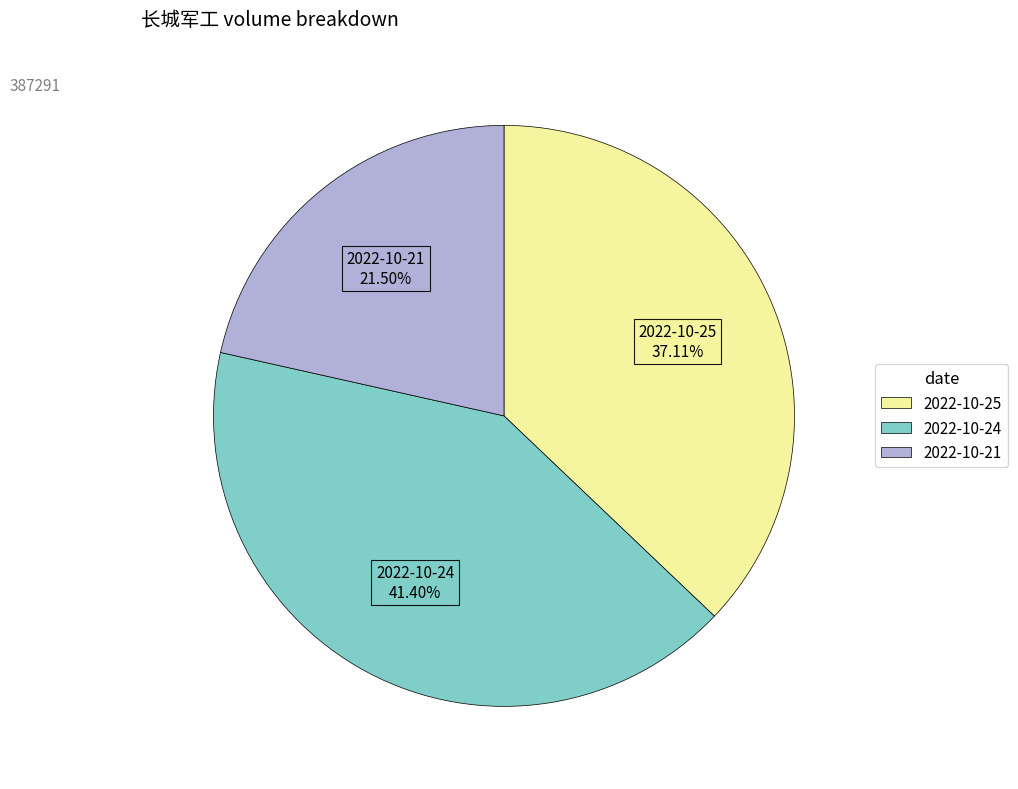

To the nearest percent, what percentage of the pie is 2022-10-25?

37%